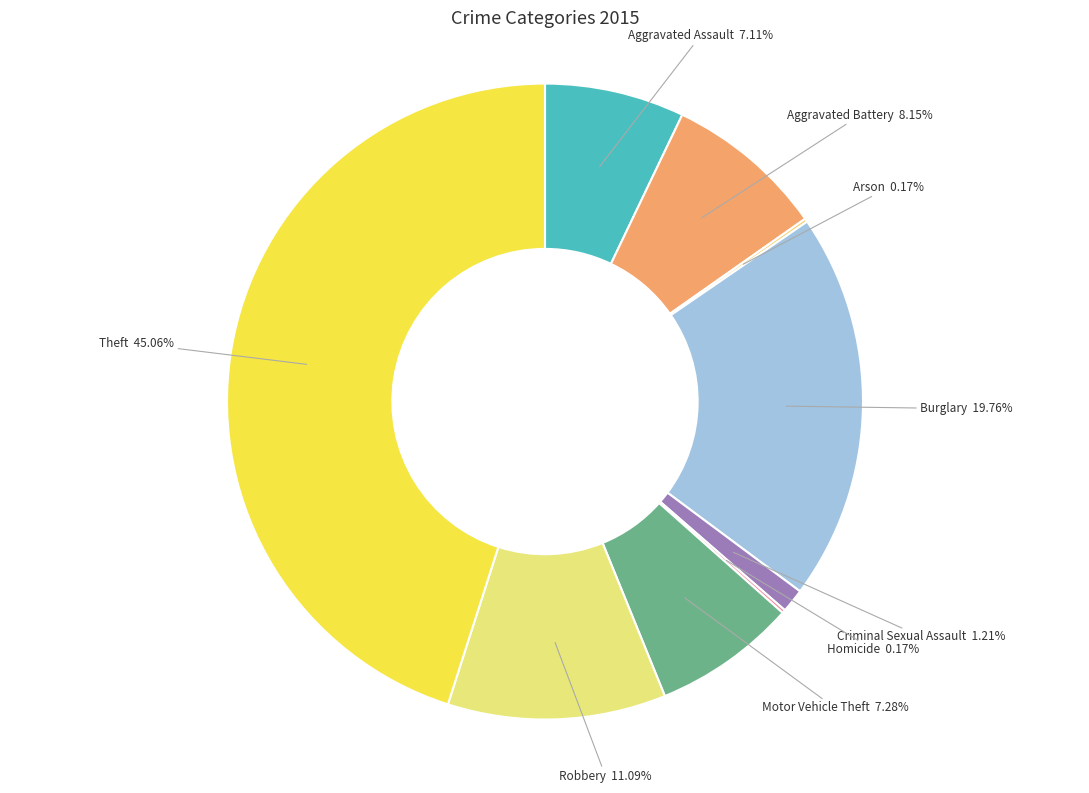

Is Theft the majority of the pie?

No